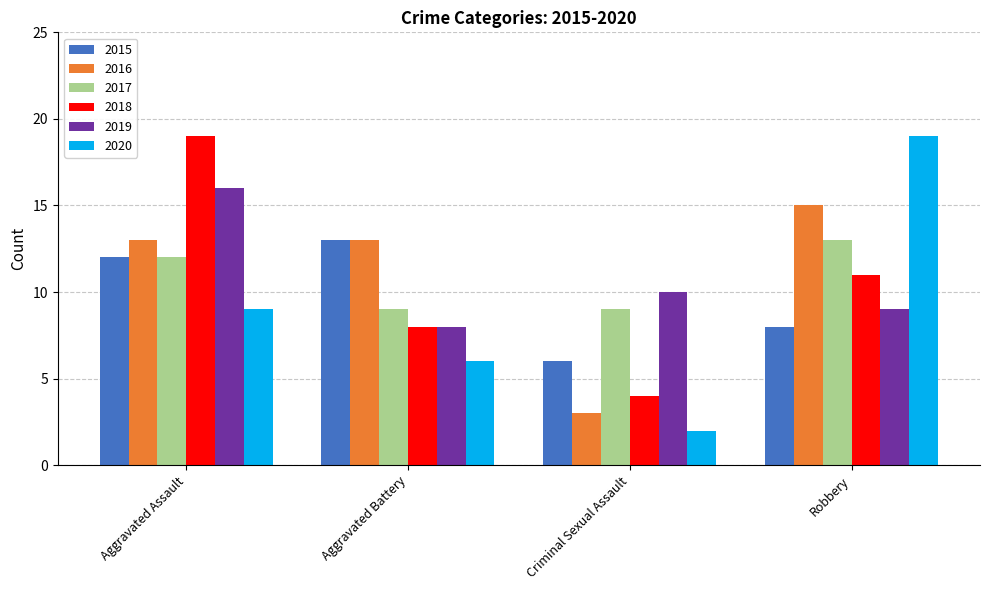

Which series has the largest range (max minus min)?

2020